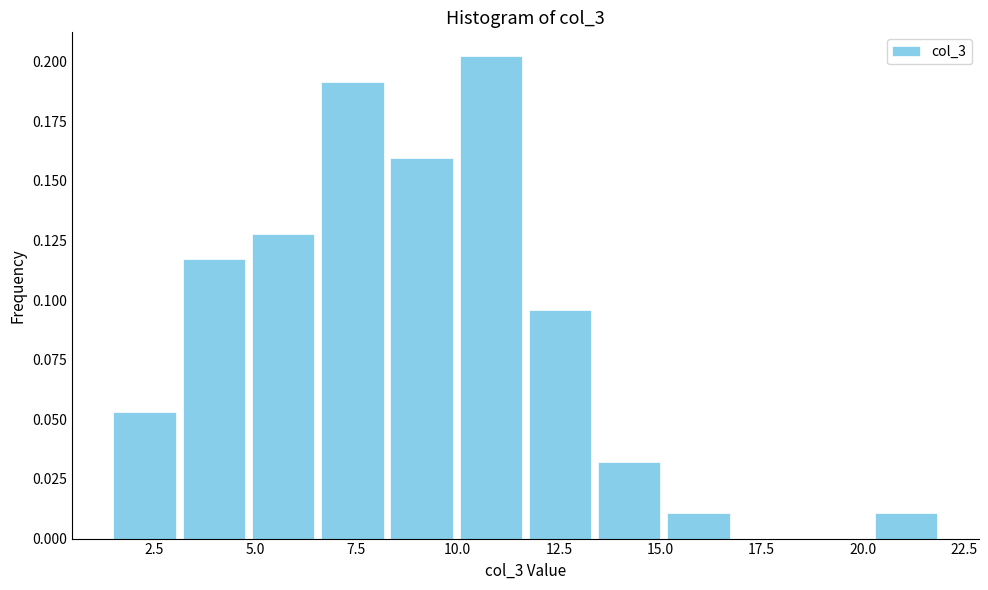

Around what value on the x-axis is the tallest bar? Give the approximate position of its centre, as read against the axis.

11.0